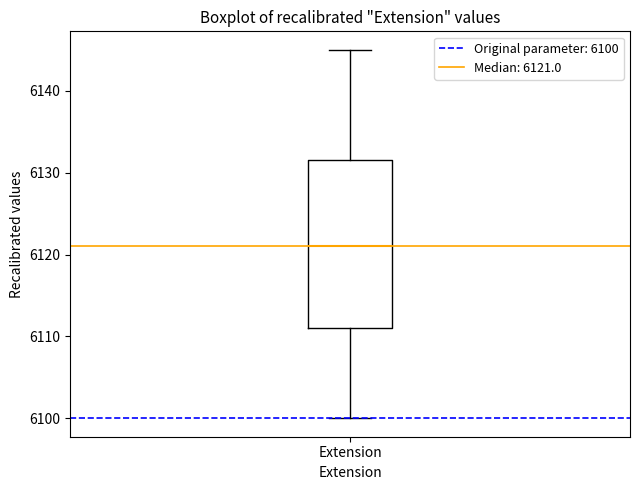

Transcribe this box plot: give where the median line is, the range the box spans, and where the two whiskers end, as read against the y-axis. The values are not printed on the chart, so give them approximately, as read against the axis.

median 6121, box 6111 to 6132, whiskers 6100 to 6145